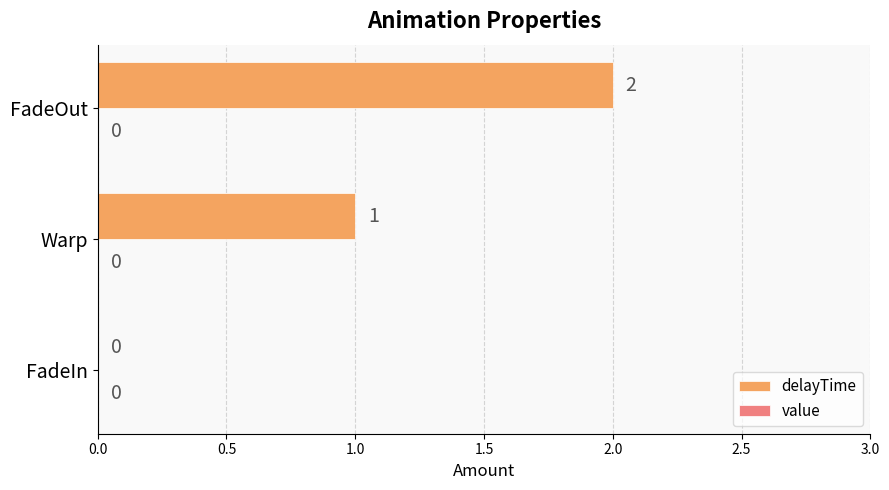

Which has a higher value, FadeIn or Warp?

Warp